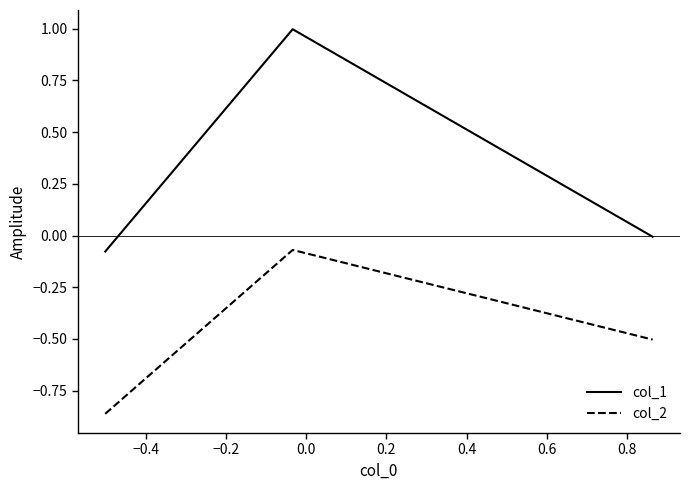

How many lines are shown in the chart?

2